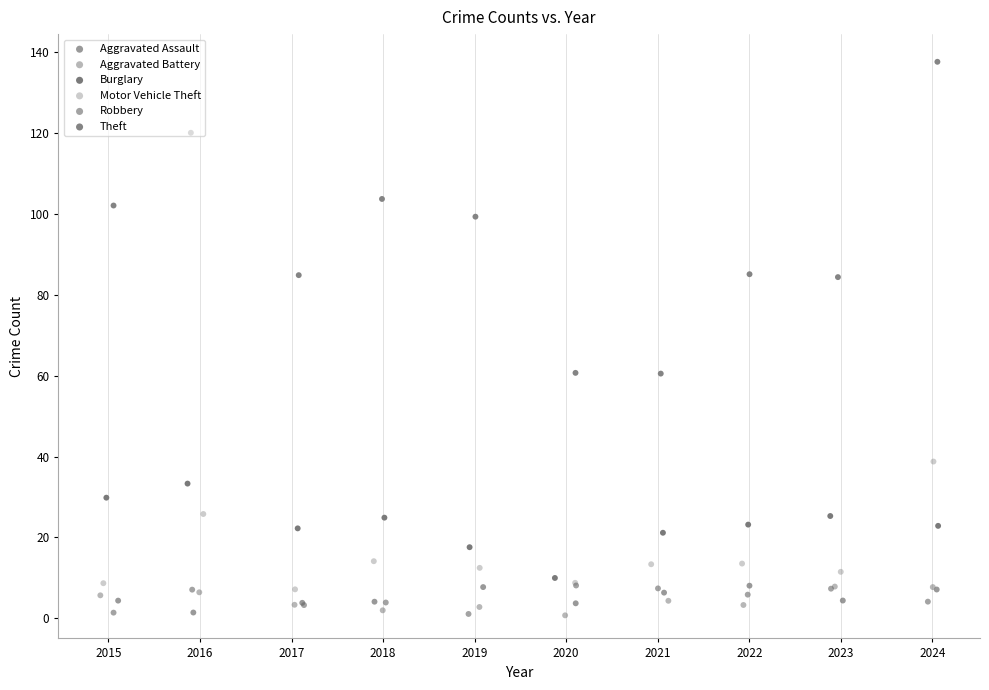

What are all the series names shown in the legend?

Aggravated Assault, Aggravated Battery, Burglary, Motor Vehicle Theft, Robbery, Theft